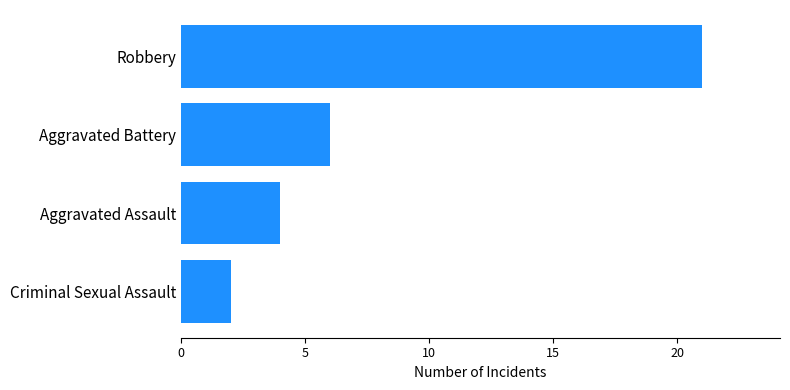

How many values are between 4 and 21?

3